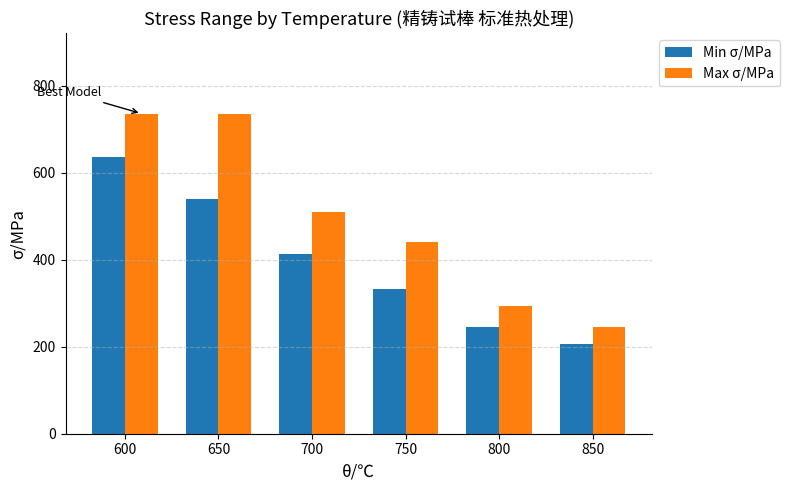

Rank the series at 700 from lowest to highest value.

Min σ/MPa, Max σ/MPa